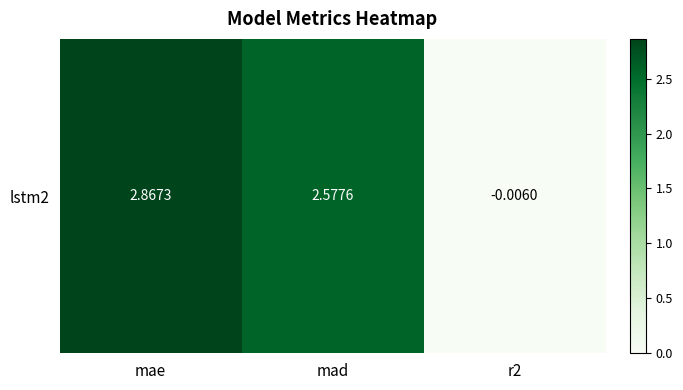

Is it true that the value at mae is 2.9?

True